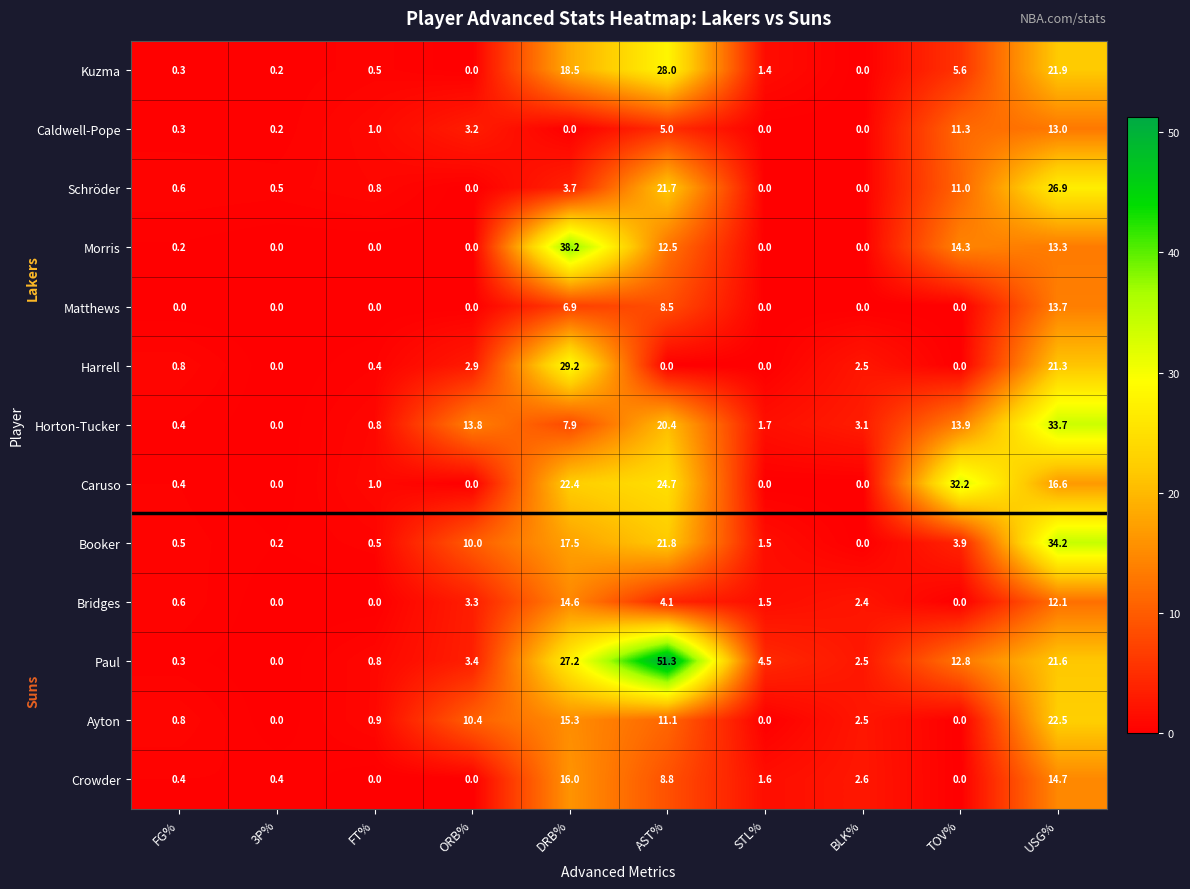

What is the greatest value displayed?

51.3